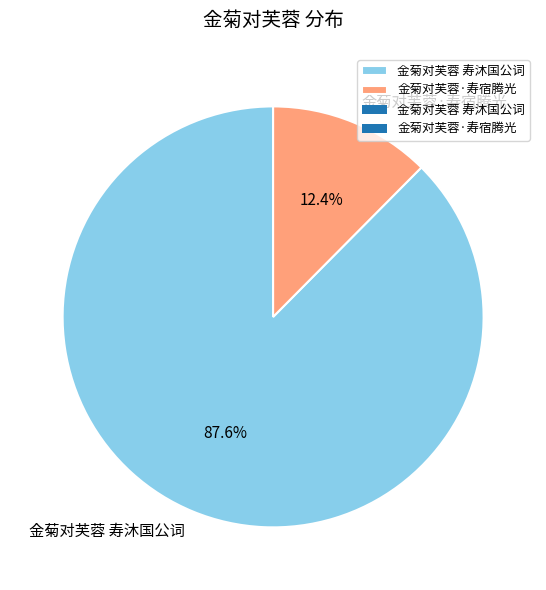

Is there a majority slice in this chart?

Yes